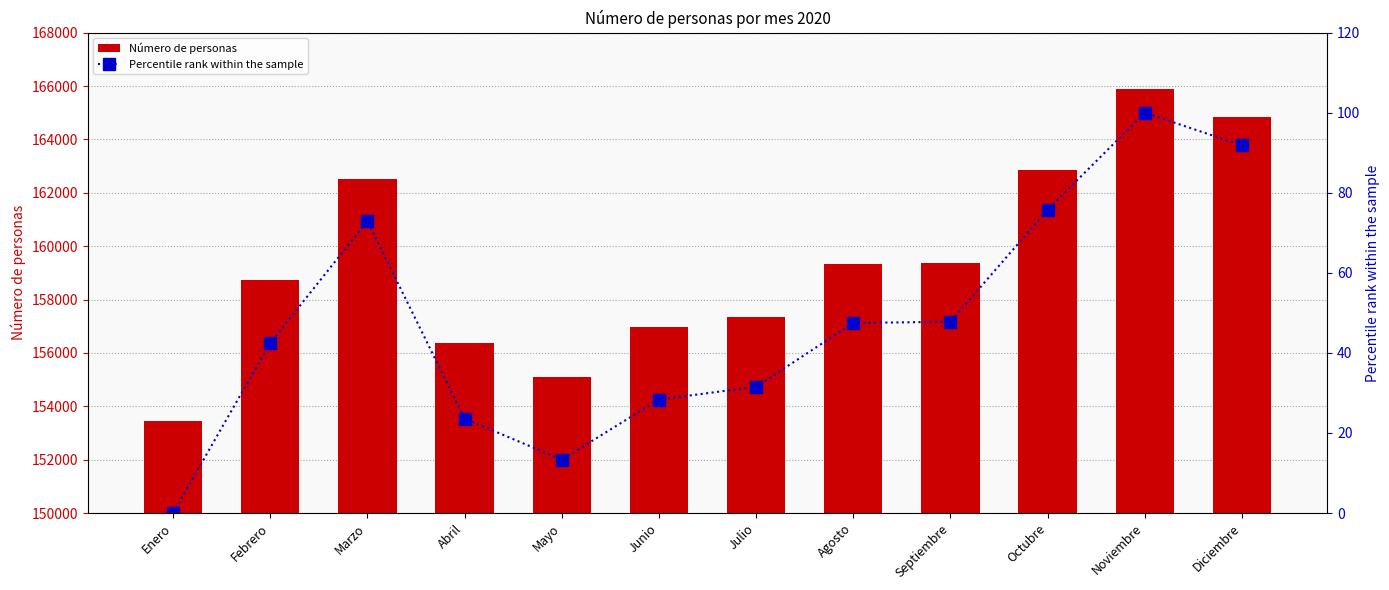

What are all the series names shown in the legend?

Número de personas, Percentile rank within the sample